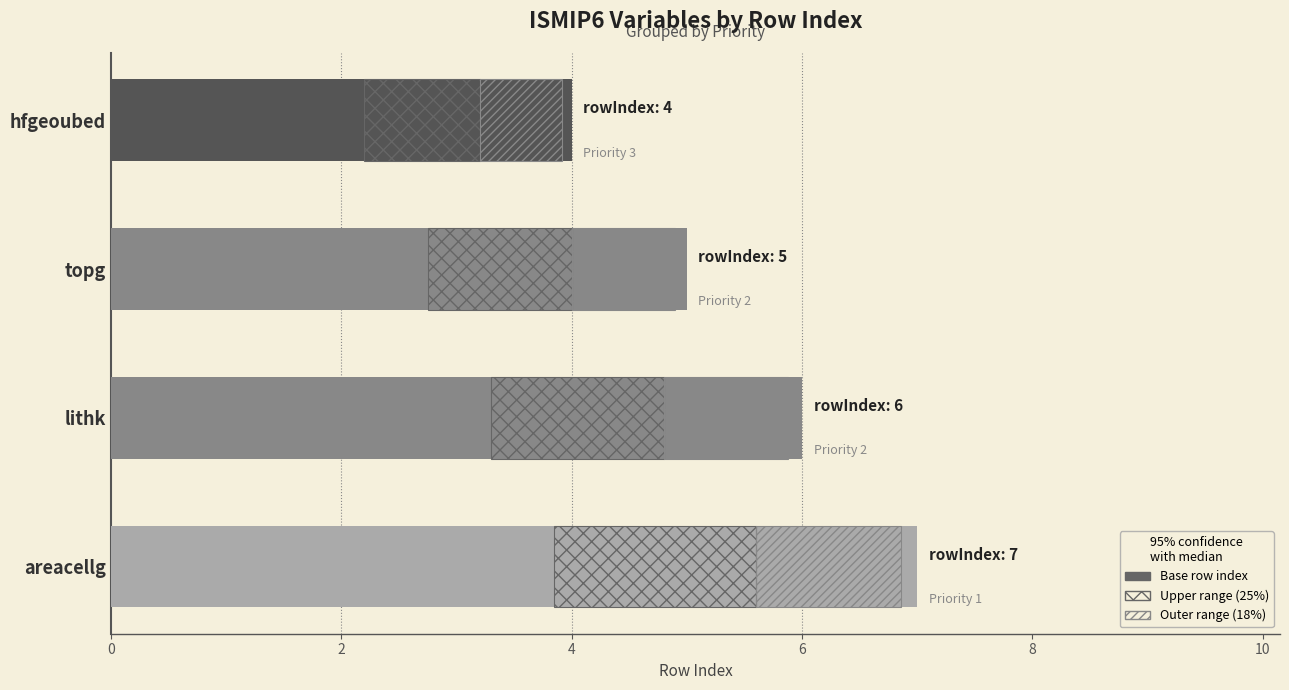

Reading left to right, list all the values displayed in this chart.

4	5	6	7